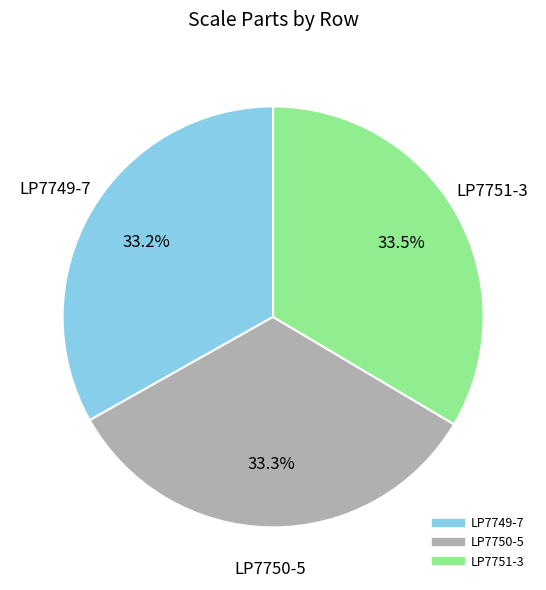

What is the total percentage of LP7751-3 and LP7749-7?

66.7%